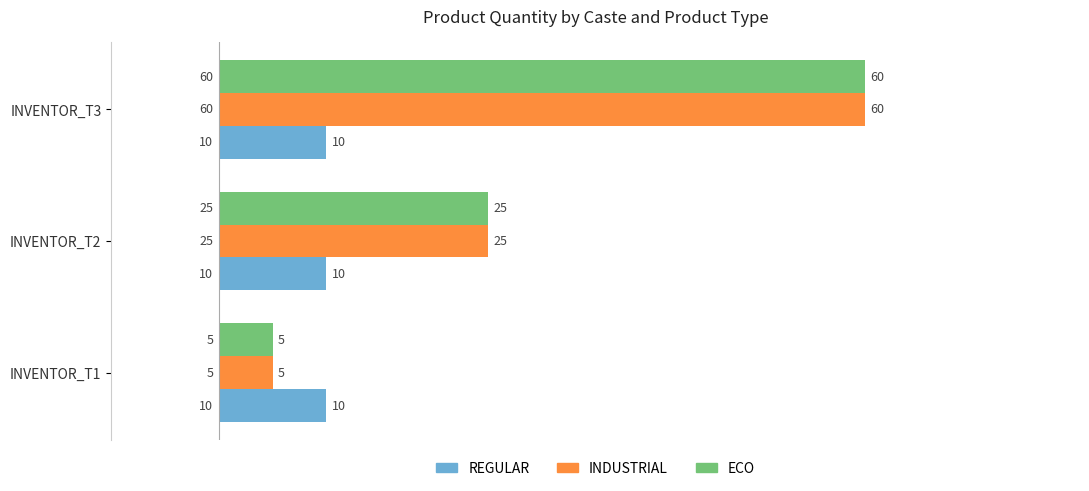

Rank the categories by ECO value from highest to lowest.

INVENTOR_T3, INVENTOR_T2, INVENTOR_T1